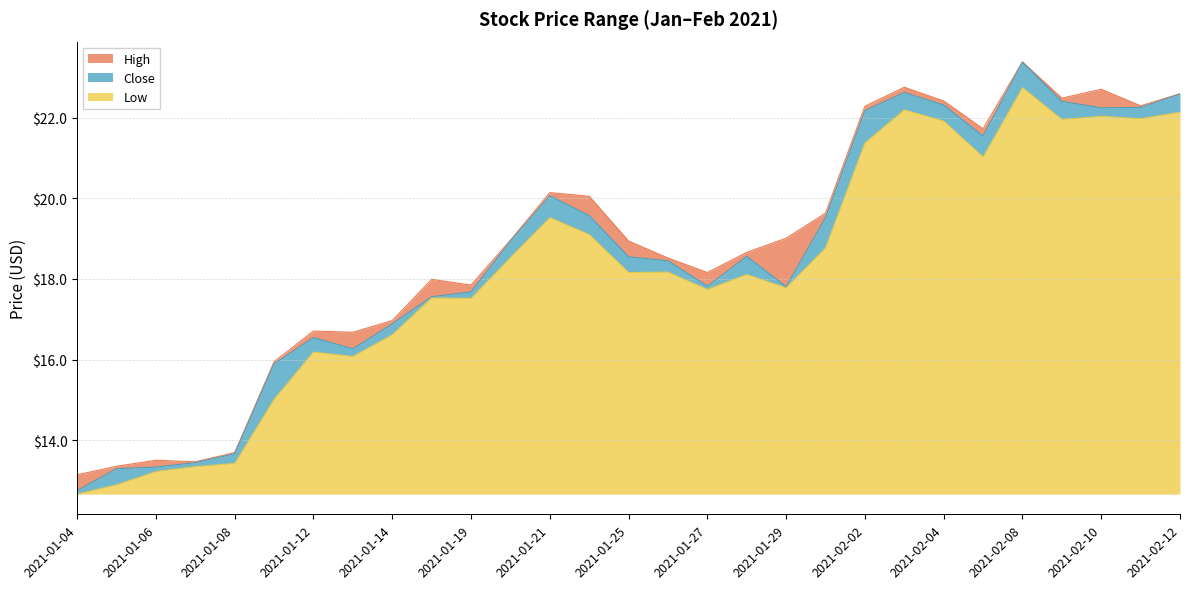

What is the sum of all Low values?

160.3